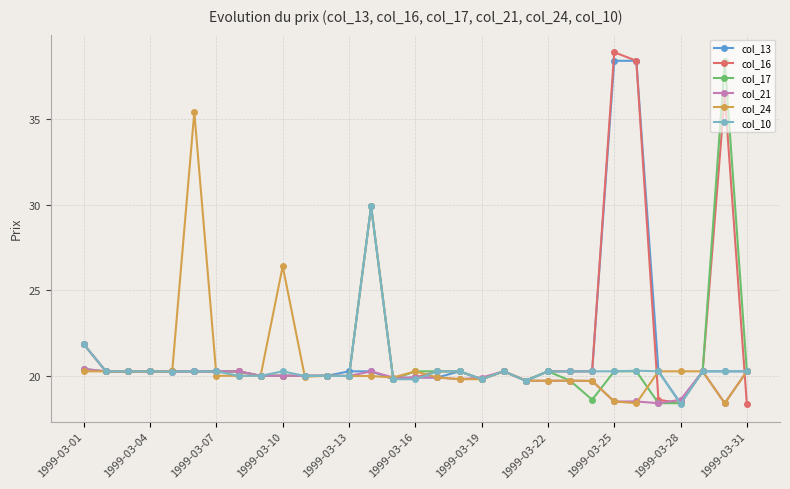

True or false: col_16 has more than 2 interior local peaks.

True